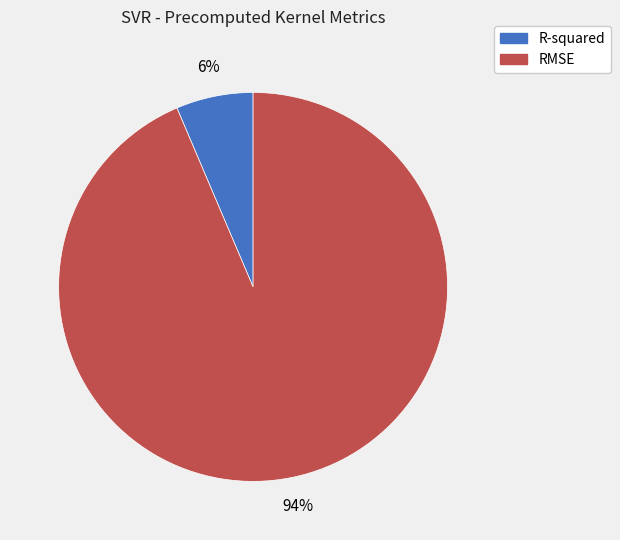

Rank the categories by value from highest to lowest.

RMSE, R-squared